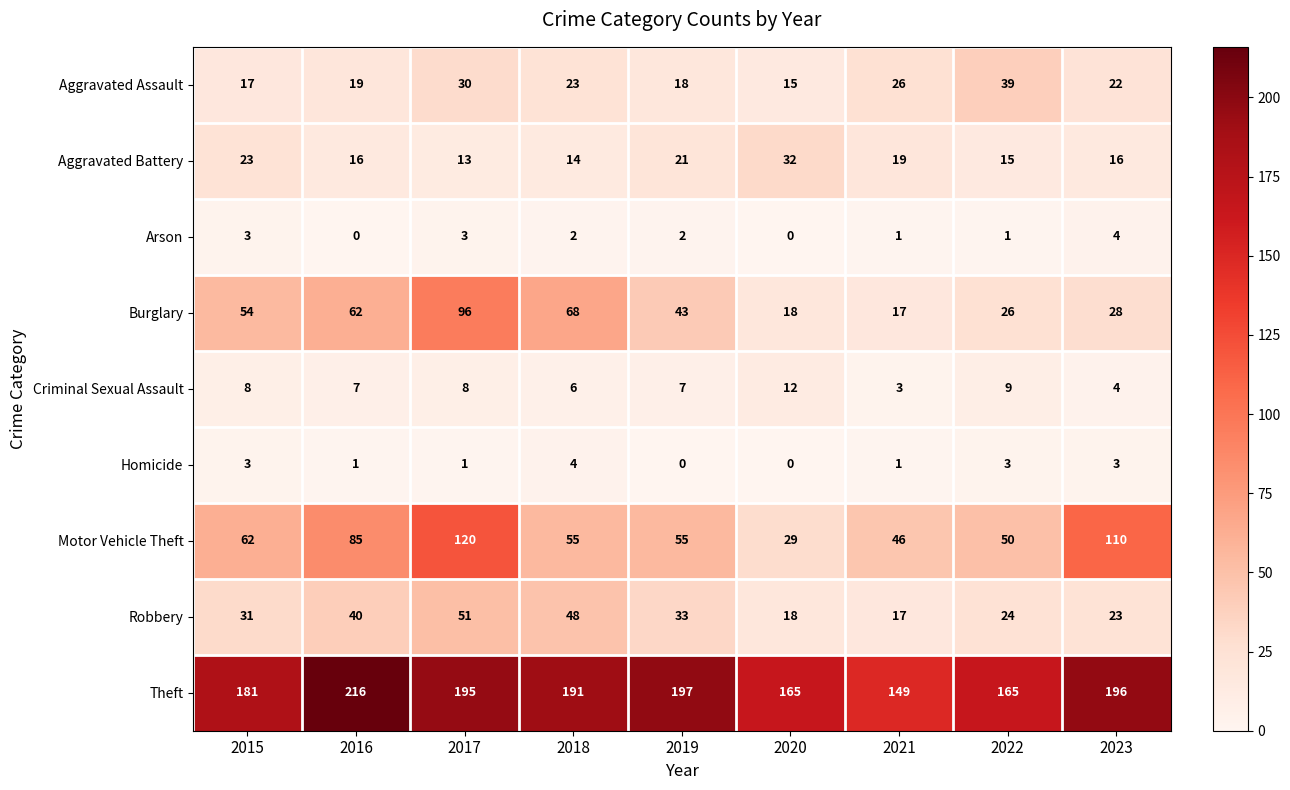

How many values in the Motor Vehicle Theft series are below 55?

3